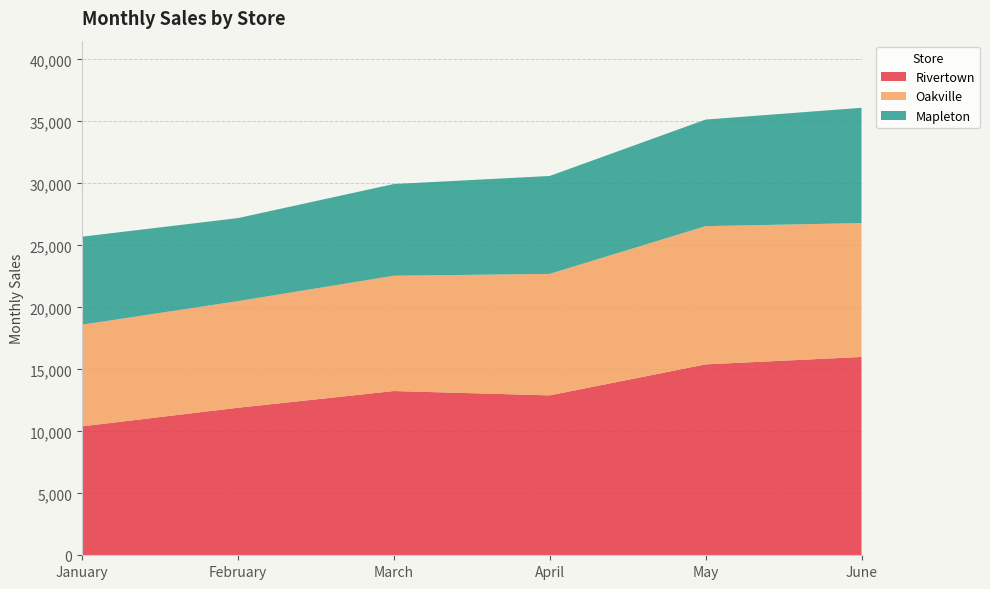

Reading right to left, what are all the values shown in this chart?

Rivertown: 16000	15400	12900	13250	11900	10400
Oakville: 10800	11150	9800	9300	8600	8200
Mapleton: 9300	8600	7900	7400	6700	7100